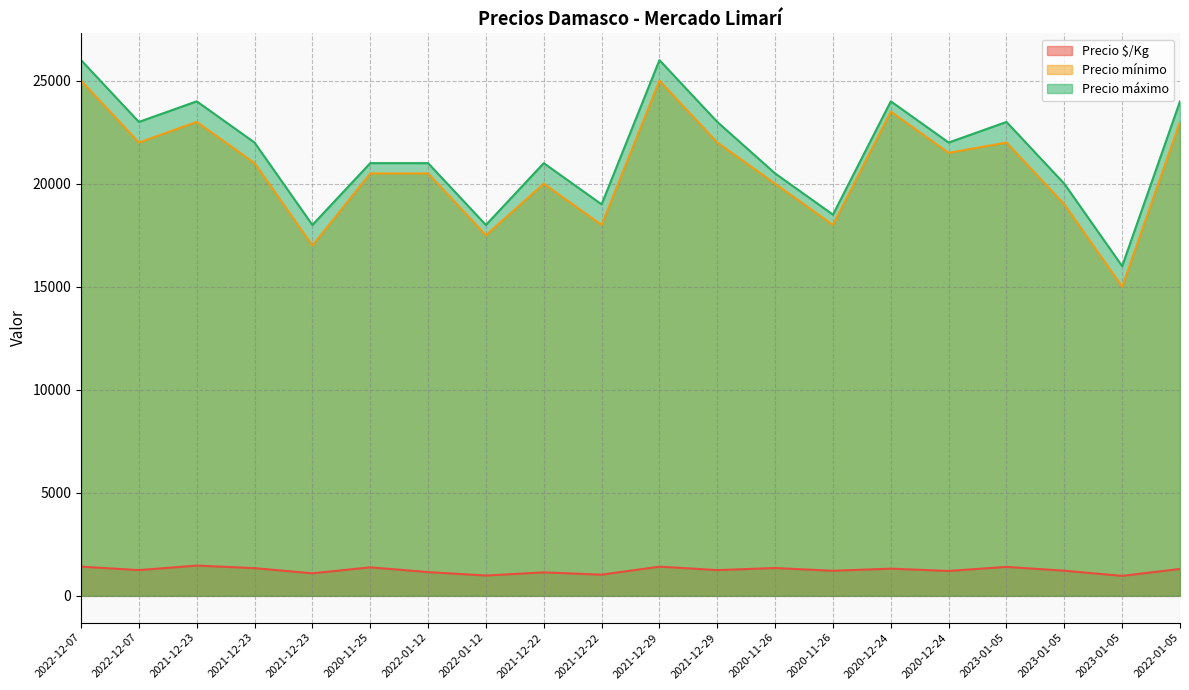

The Precio mínimo series shows 35131 at 2021-12-29. True or false?

False